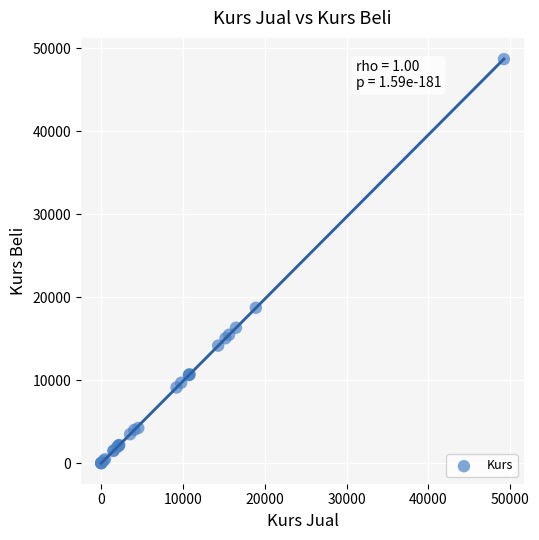

What Y value in the scatter plot is closest to 24339?

18722.4